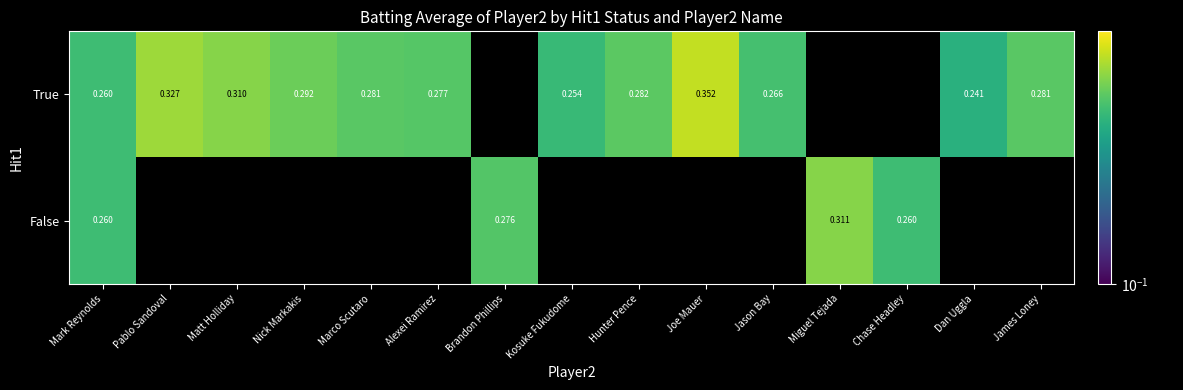

At how many categories does at least one series exceed 0?

15